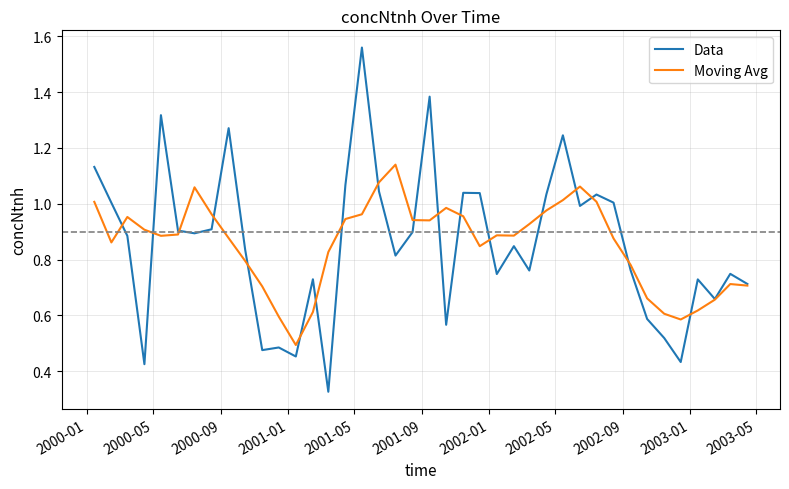

List the series in order of their peak value, lowest first.

Moving Avg, Data